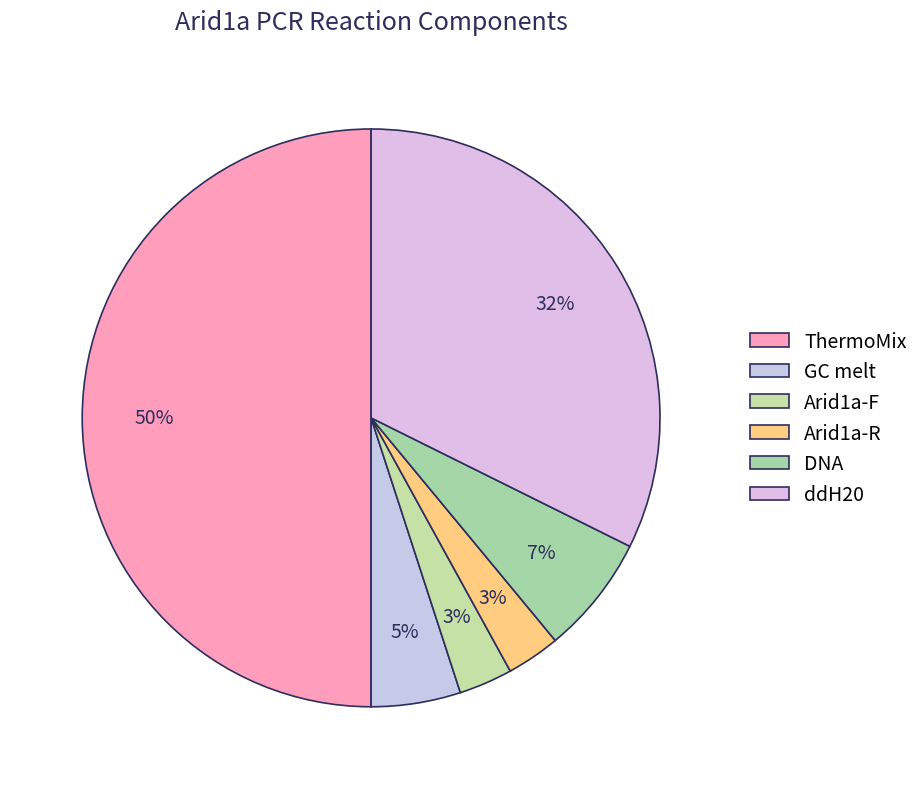

What is the largest slice in the pie chart?

ThermoMix